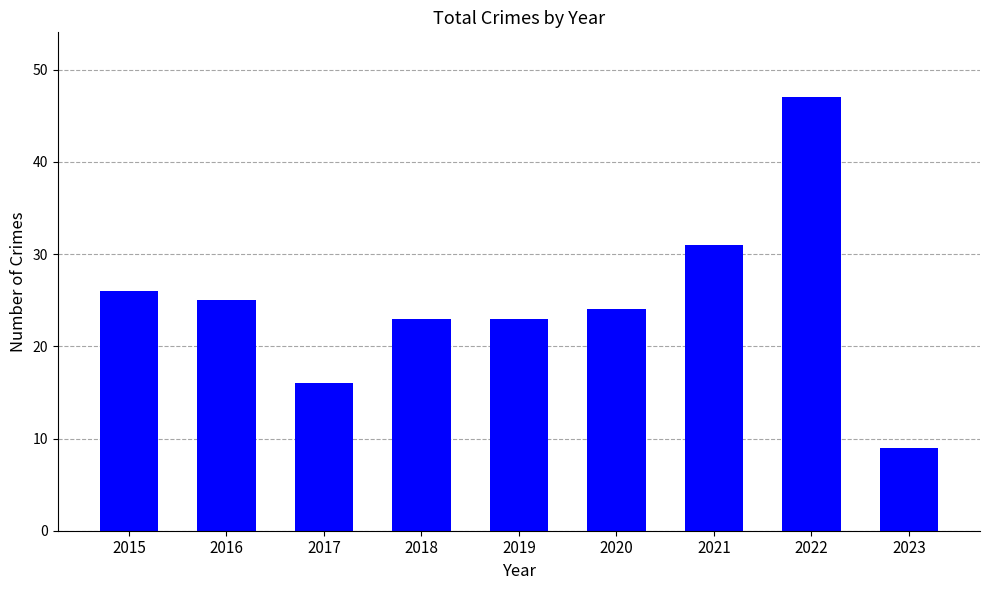

Where does the data first go above 24?

2015